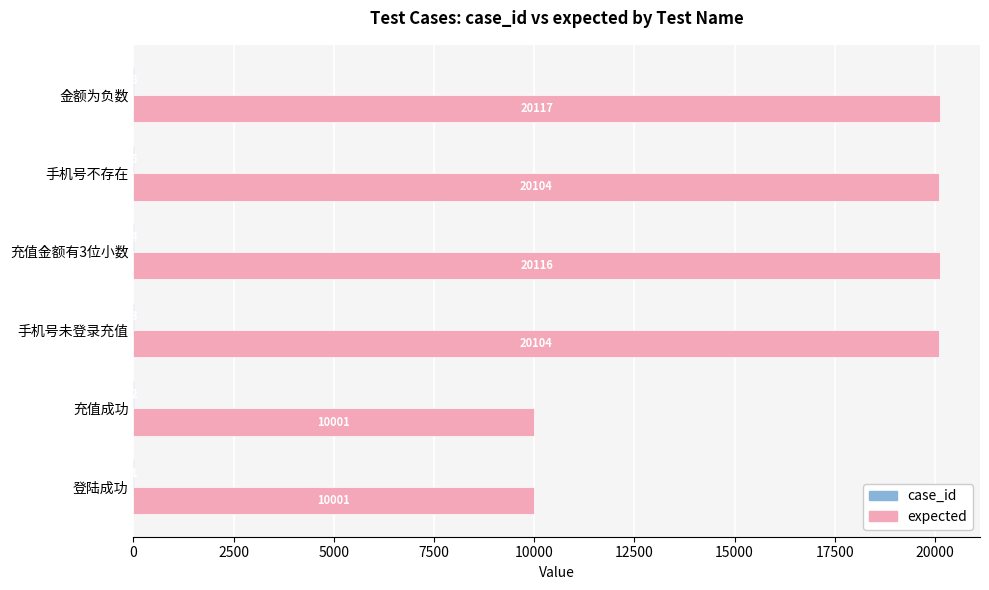

At which category is the sum across all series the highest?

金额为负数